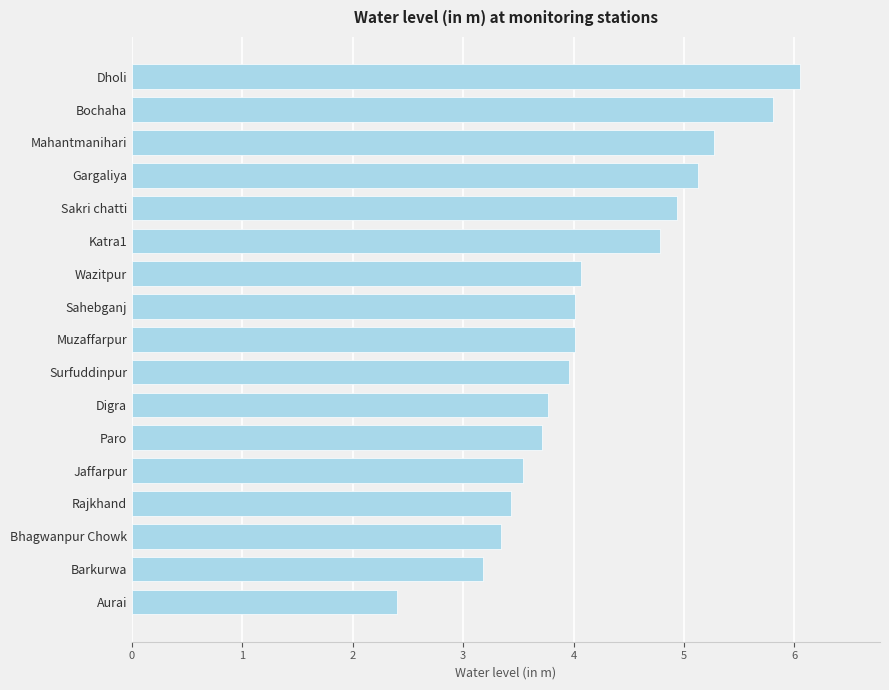

Which category has the lowest value across all series?

Aurai